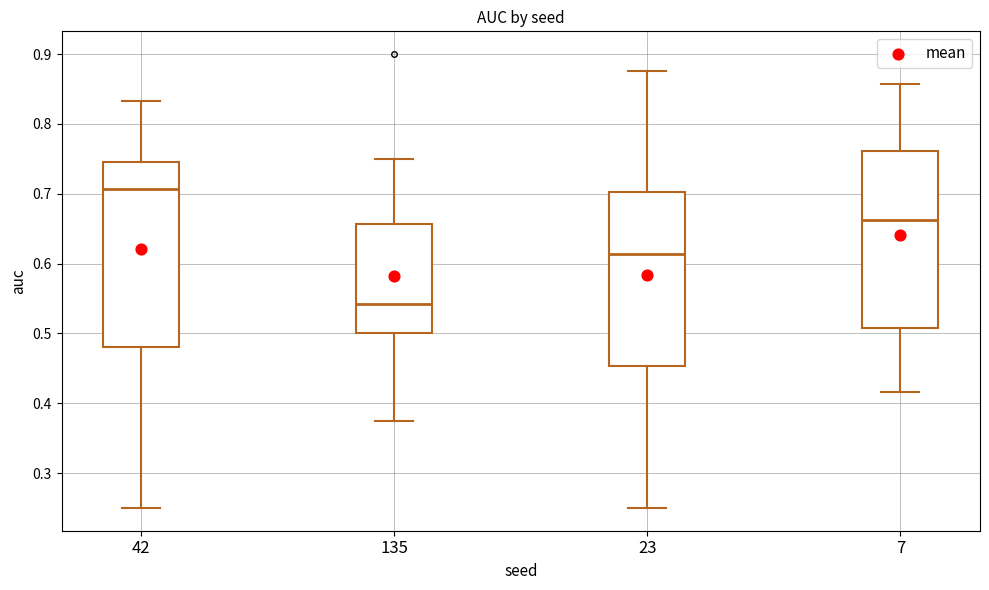

Which box has the highest median line?

42